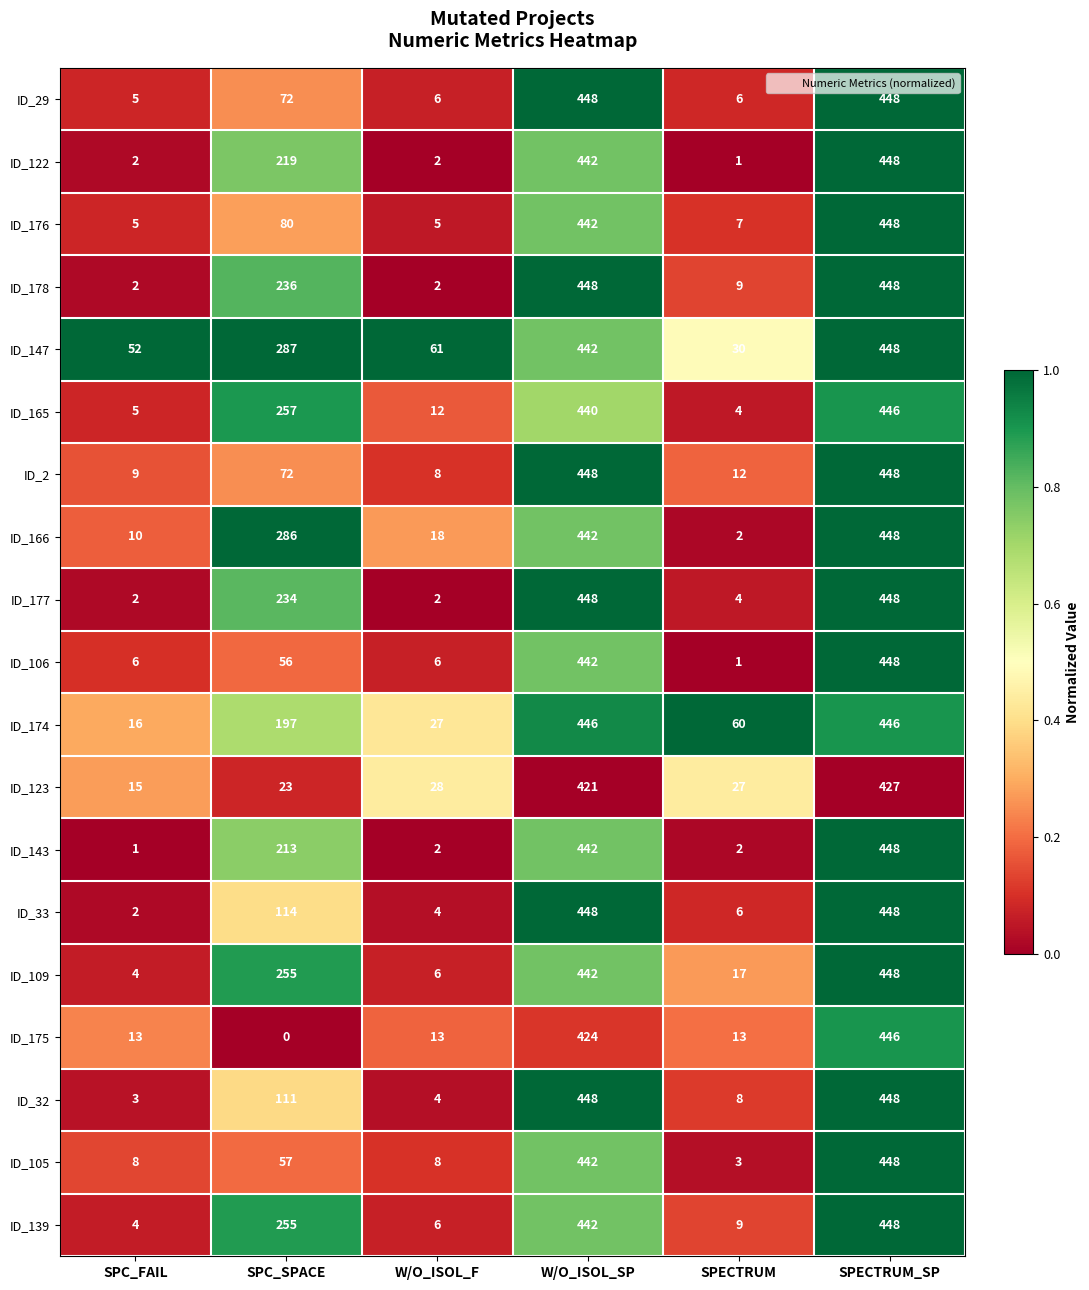

What is the difference between the second highest and second lowest values in the ID_166 series?

432